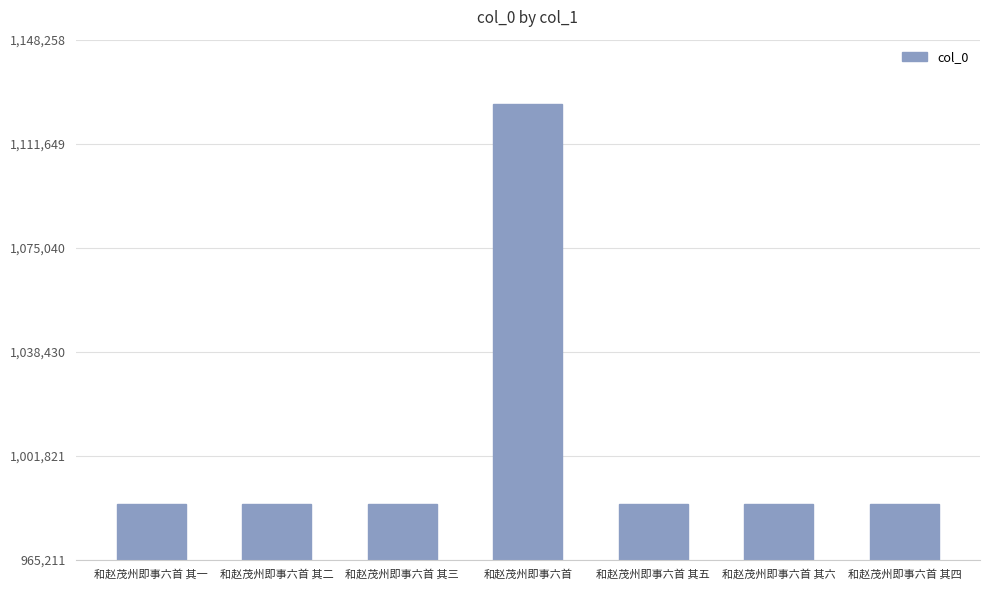

What is the change in value from 和赵茂州即事六首 其二 to 和赵茂州即事六首 其三?

-1